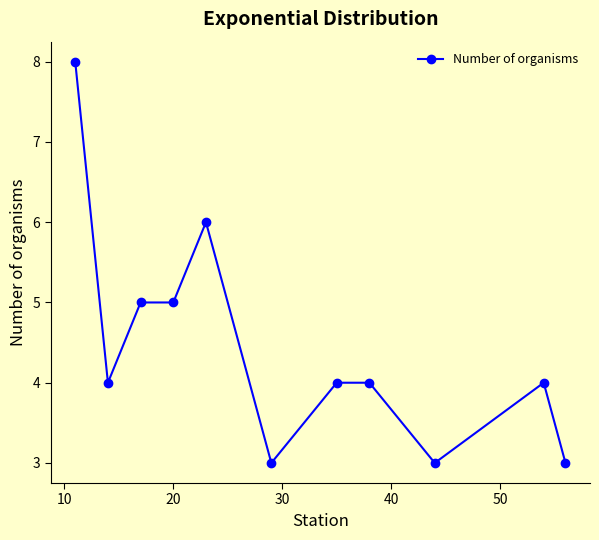

Does the chart display data point markers on the line(s)?

Yes